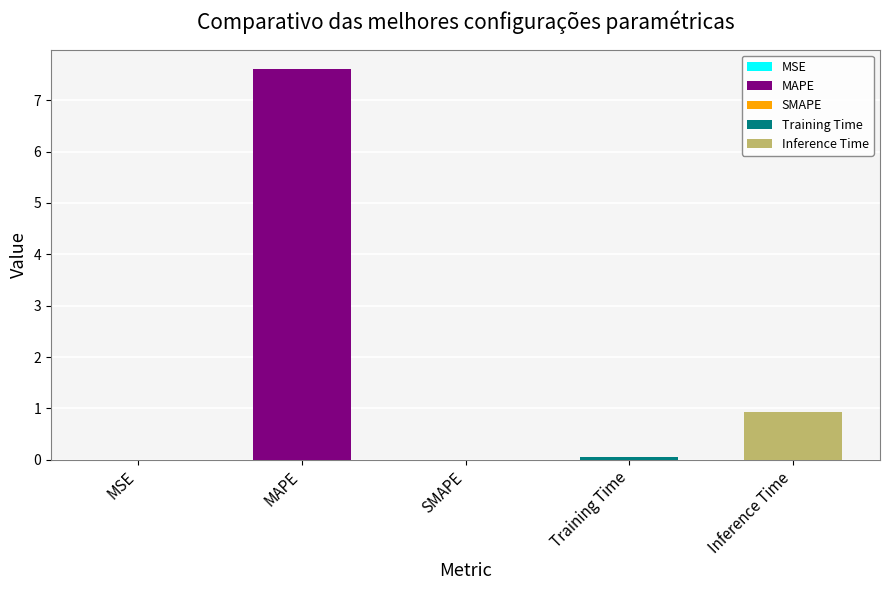

Is it true that the value at MSE is 0.0?

True